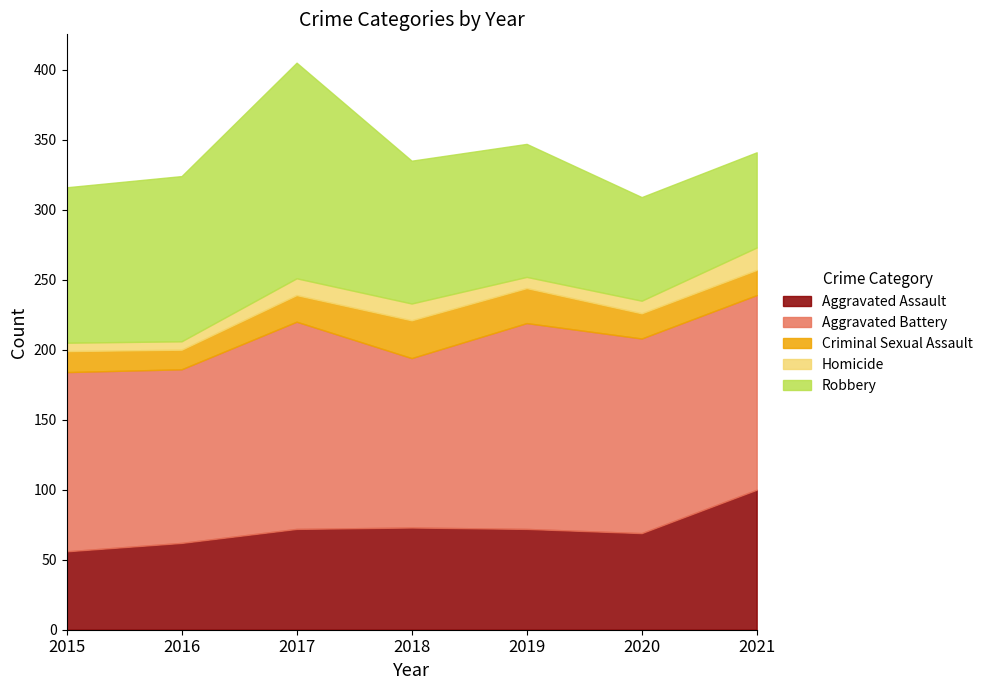

True or false: Homicide and Aggravated Battery intersect in this chart.

False